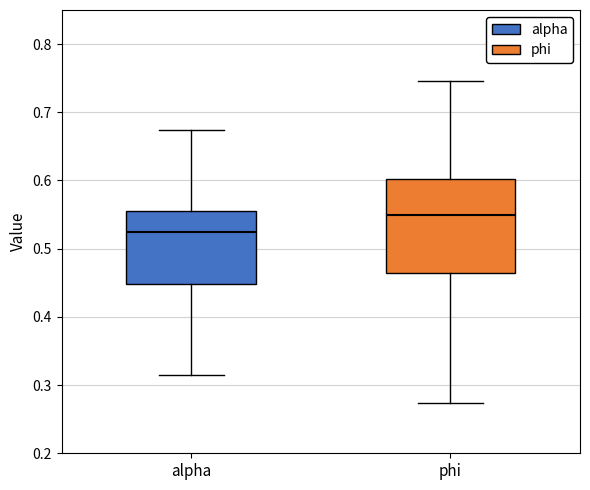

Comparing the boxes themselves (not the whiskers), which one is the tallest?

phi